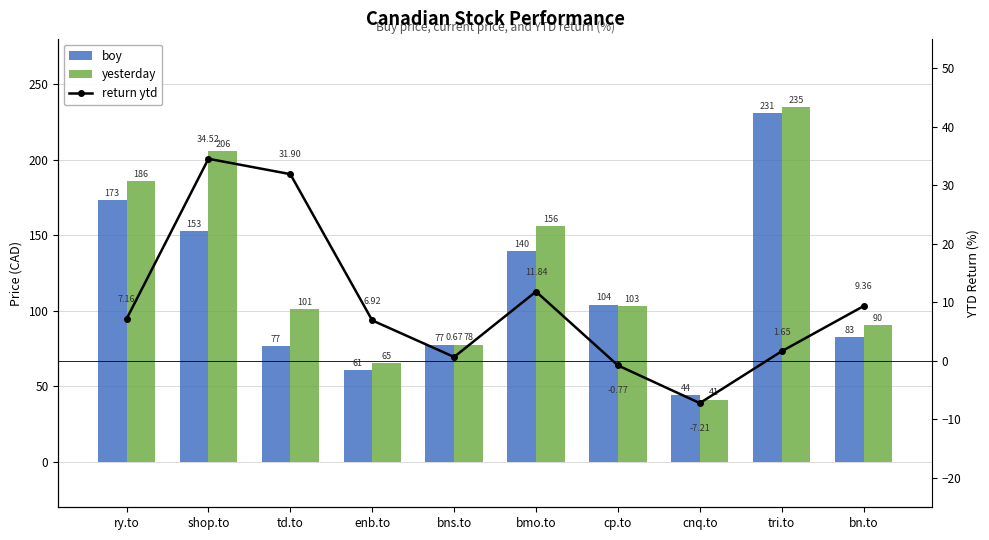

What are all the series names shown in the legend?

boy, yesterday, return ytd